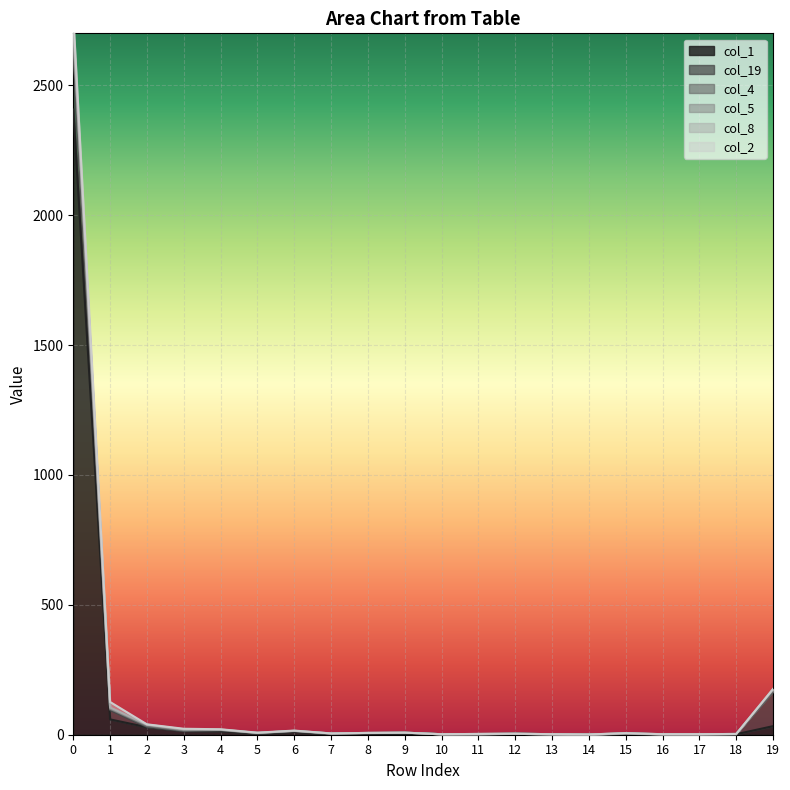

What is the maximum value shown in the chart?

2407